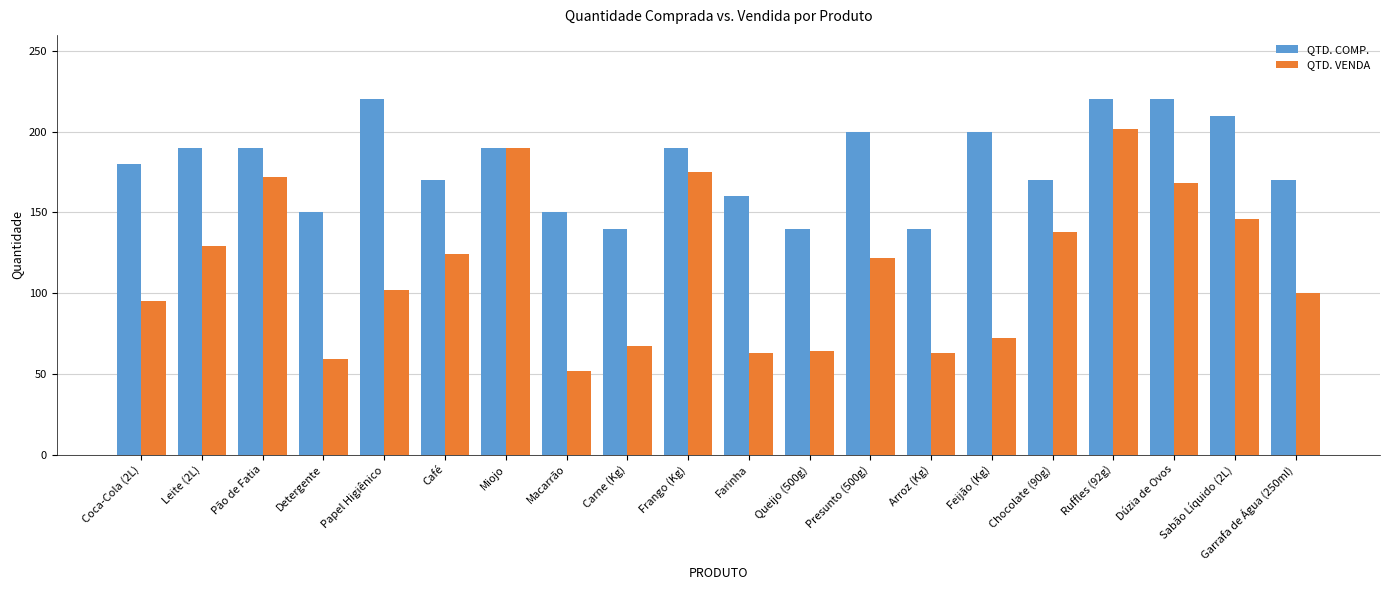

Rank the series at Garrafa de Água (250ml) from highest to lowest value.

QTD. COMP., QTD. VENDA